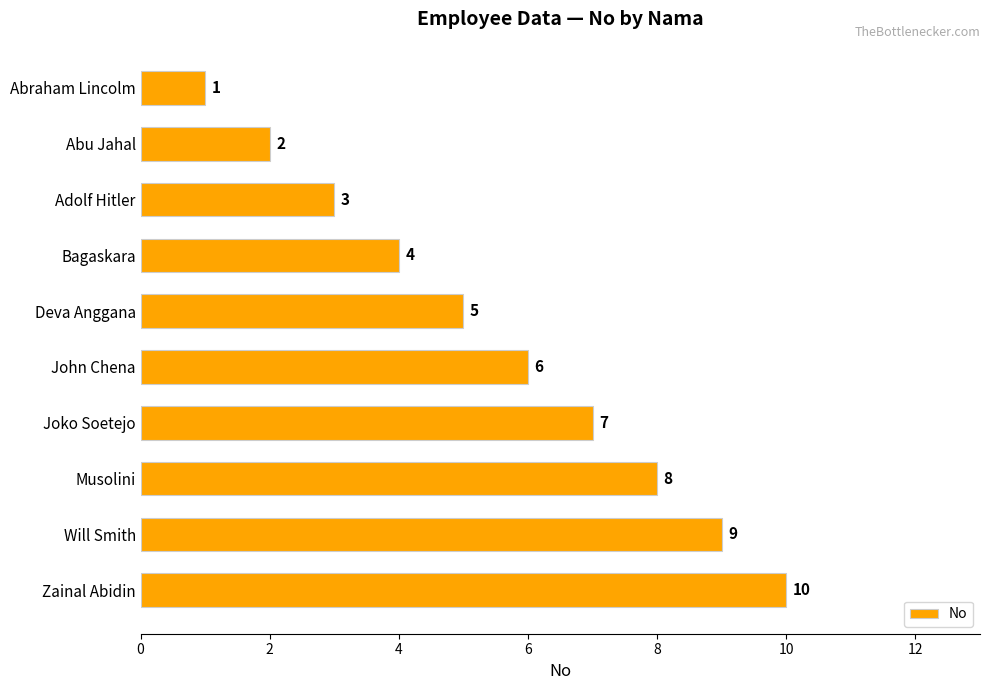

How many values are between 3 and 8?

6